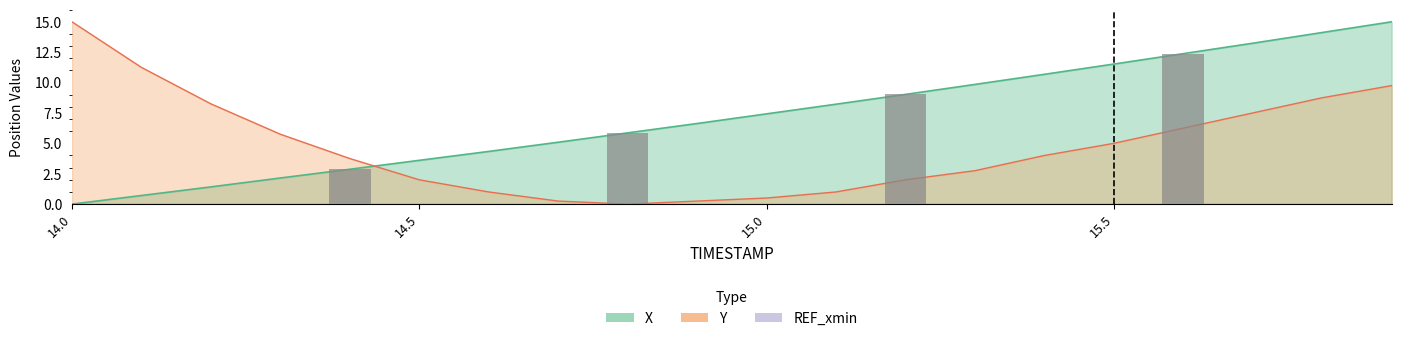

The Y series shows 1.5 at 15.1. True or false?

False